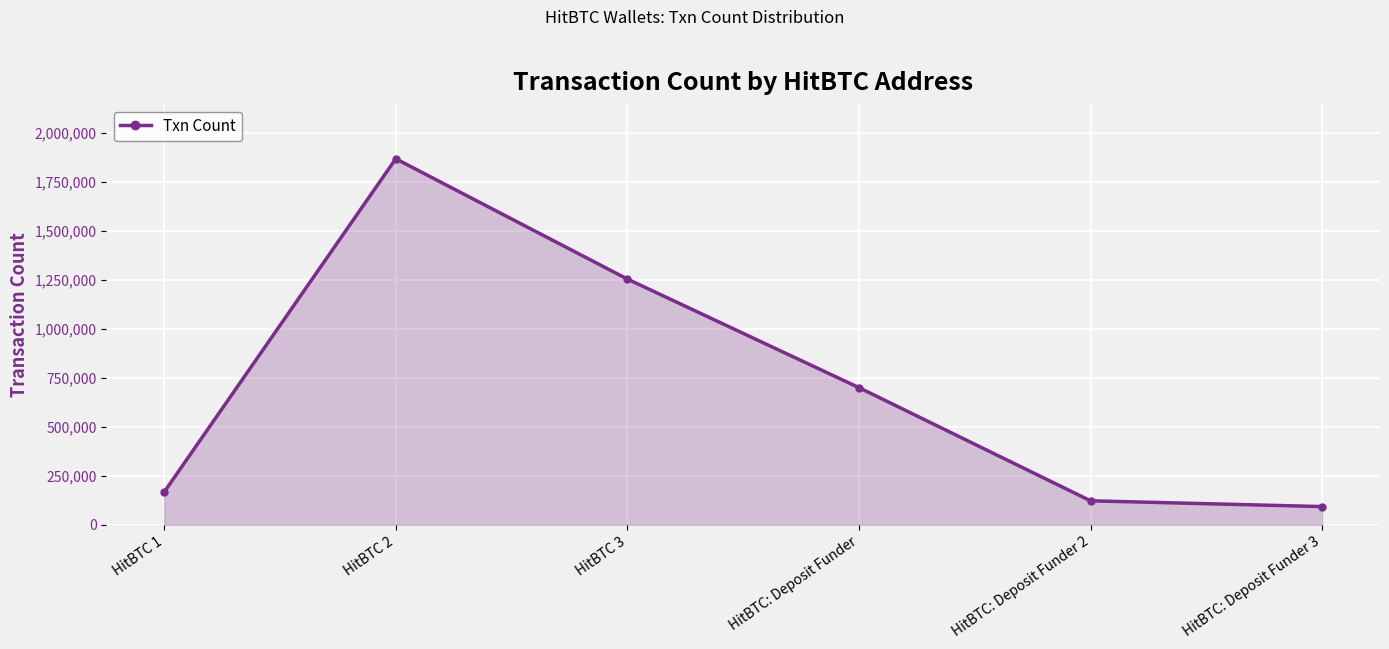

Between HitBTC 3 and HitBTC 1, which is larger?

HitBTC 3